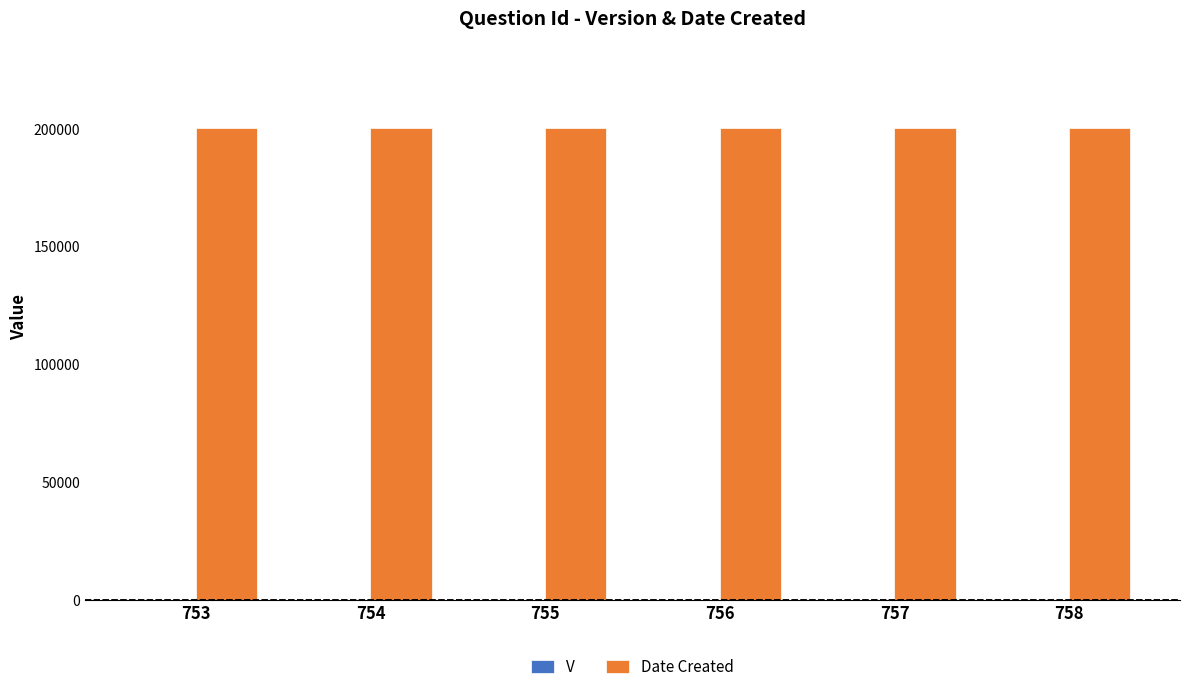

Which series has the largest total across all categories?

Date Created